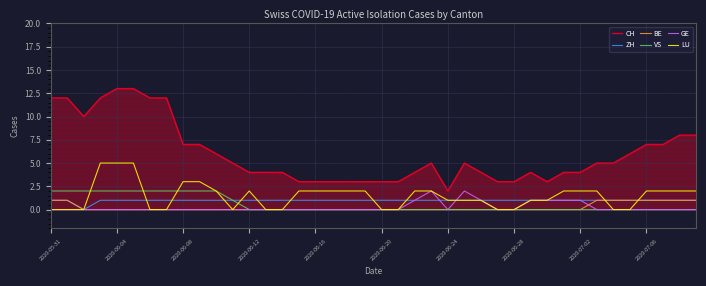

Which series has the largest total across all categories?

CH